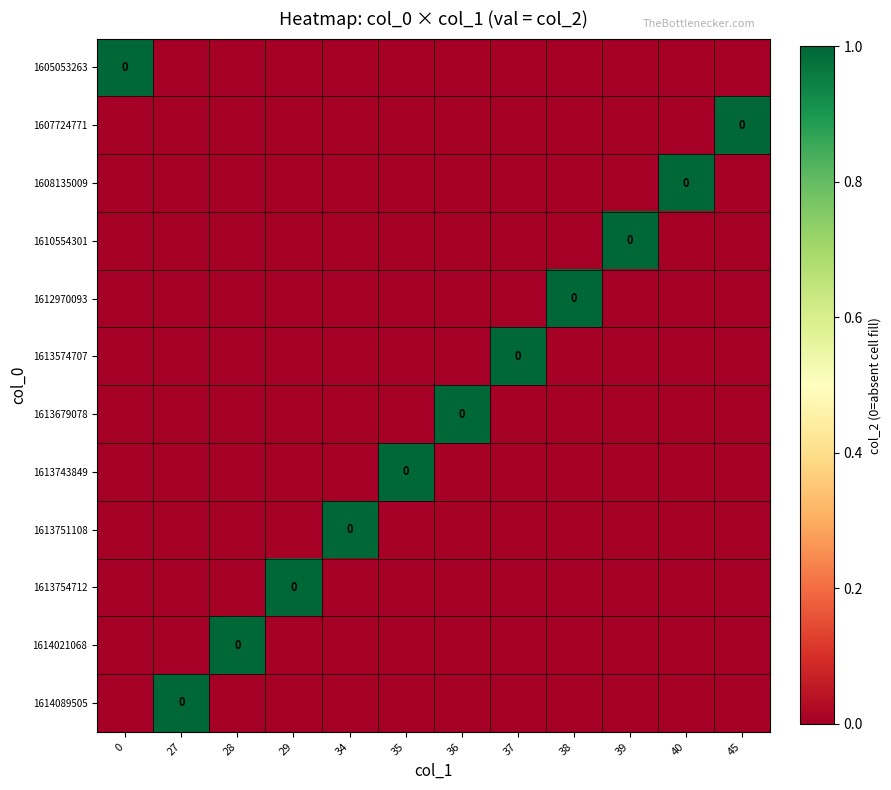

Between 34 and 38, which is larger?

34